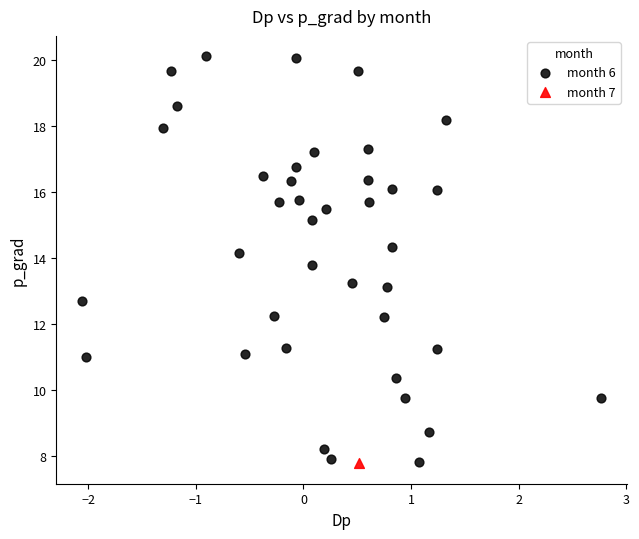

What are all the series names shown in the legend?

month 6, month 7